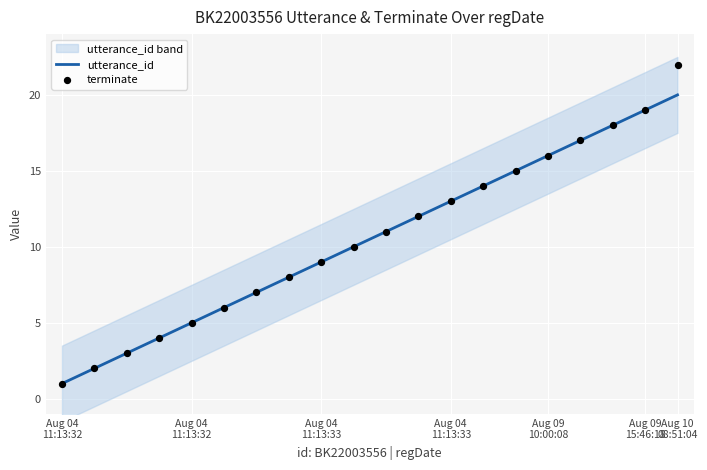

Which series has the largest Y range (max minus min)?

terminate